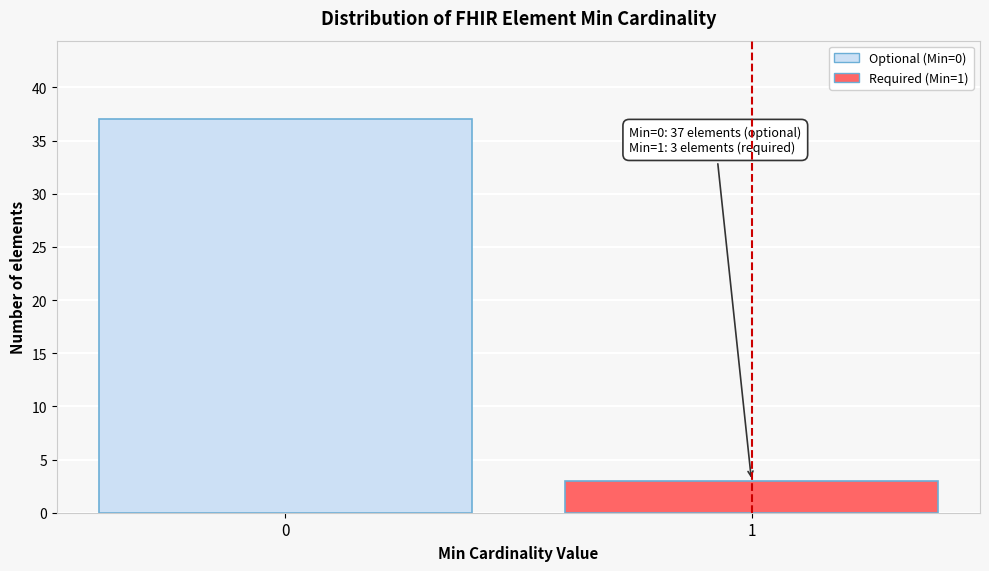

Reading left to right, transcribe all the data shown in this chart.

37	3